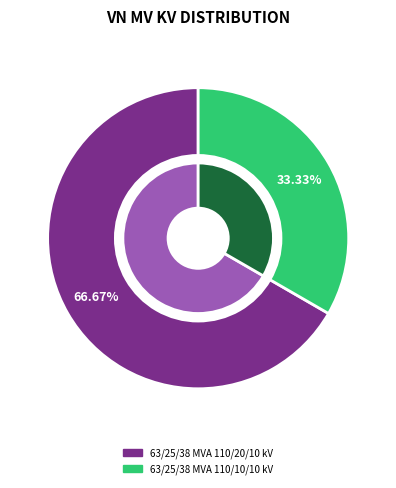

Combined, what portion of the pie is 63/25/38 MVA 110/20/10 kV and 63/25/38 MVA 110/10/10 kV?

100.0%